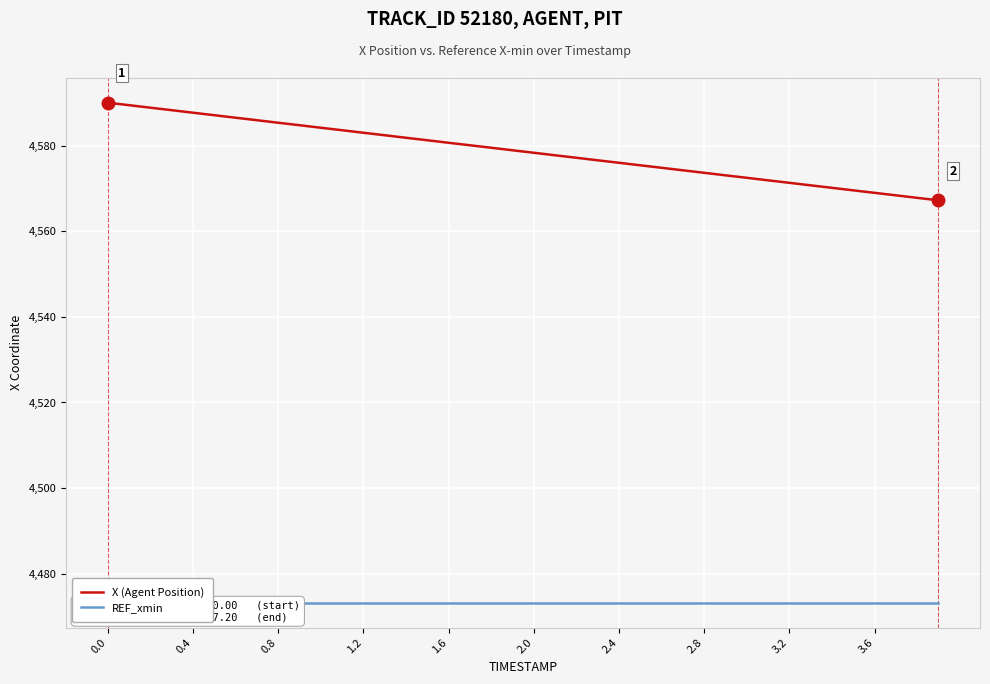

What is the difference between the maximum and minimum values in the X (Agent Position) series?

22.8